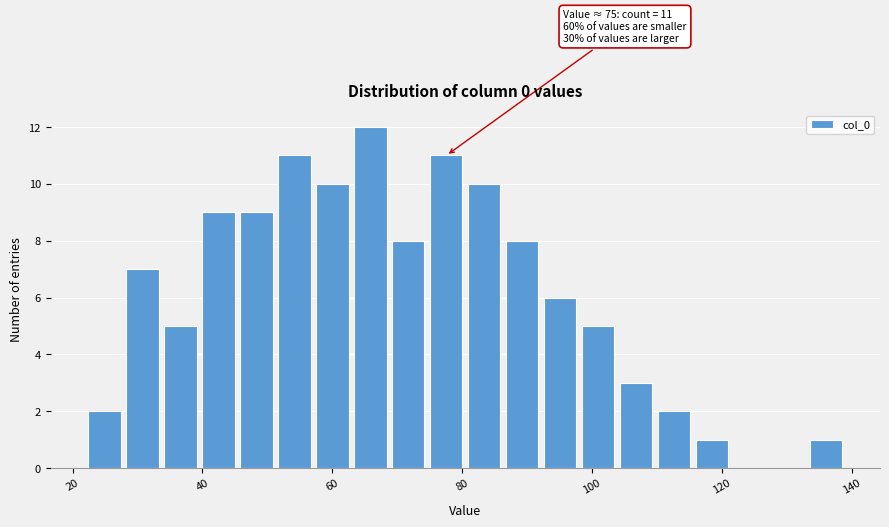

Around what value on the x-axis is the tallest bar? Give the approximate position of its centre, as read against the axis.

66